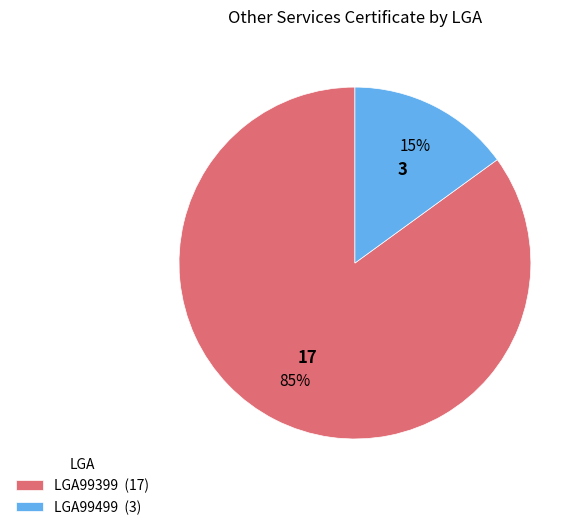

What is the largest slice in the pie chart?

LGA99399 (17)